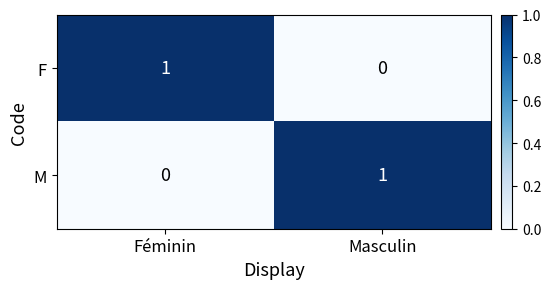

How many data points does each series have?

2